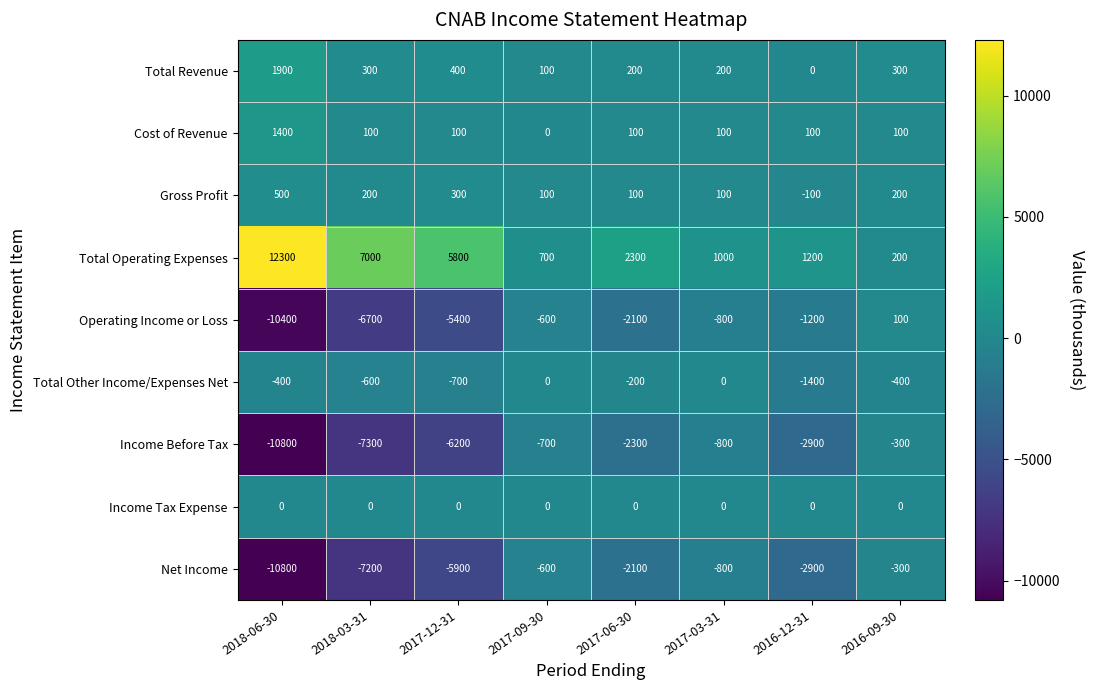

At how many categories does at least one series exceed 185?

8